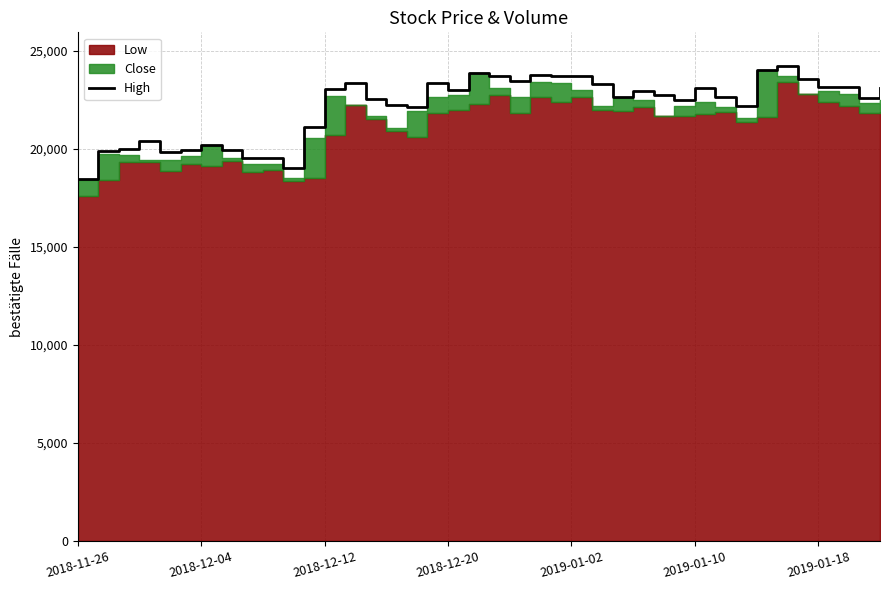

What value does the data have at 13?

23358